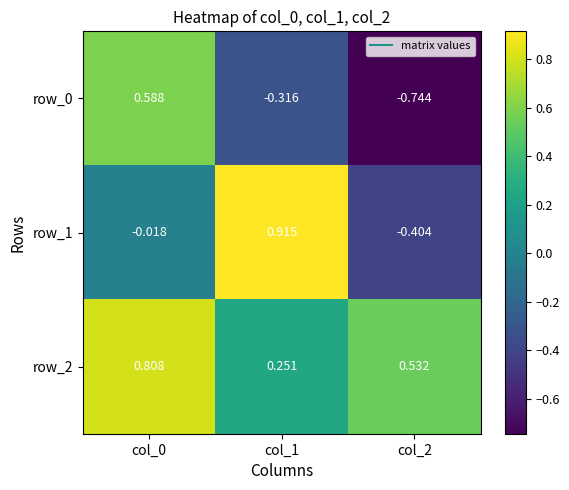

Is it true that row_2 equals 1.3 at col_0?

False